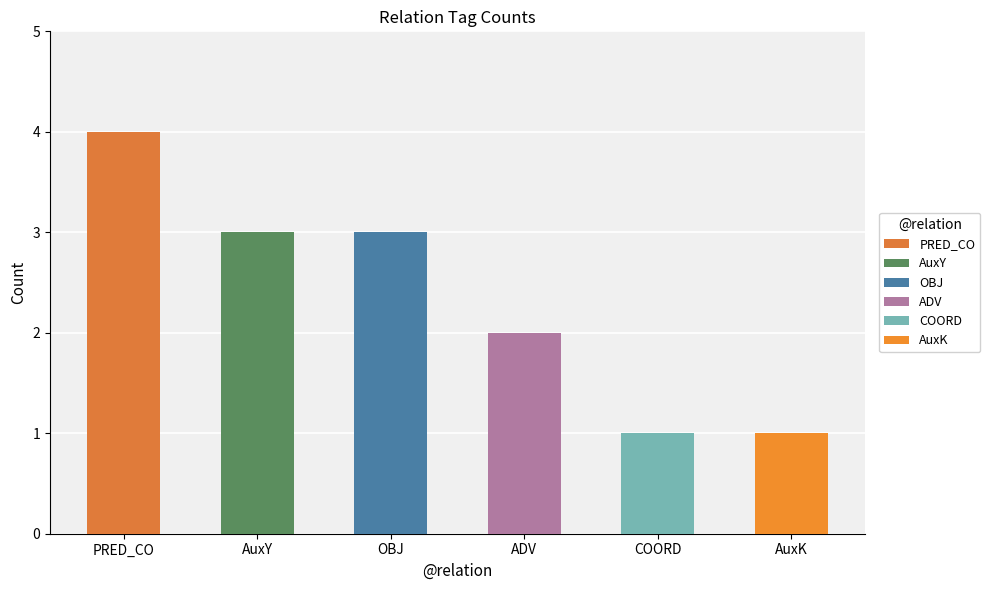

What position from the left is OBJ?

3